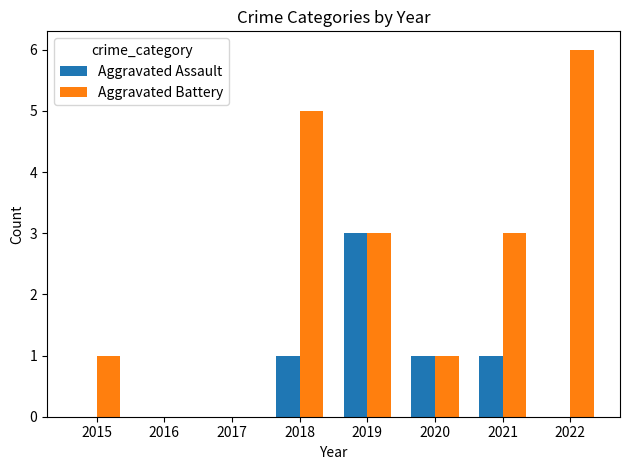

Reading right to left, extract all data points from this chart.

Aggravated Assault: 2022=0	2021=1	2020=1	2019=3	2018=1	2017=0	2016=0	2015=0
Aggravated Battery: 2022=6	2021=3	2020=1	2019=3	2018=5	2017=0	2016=0	2015=1